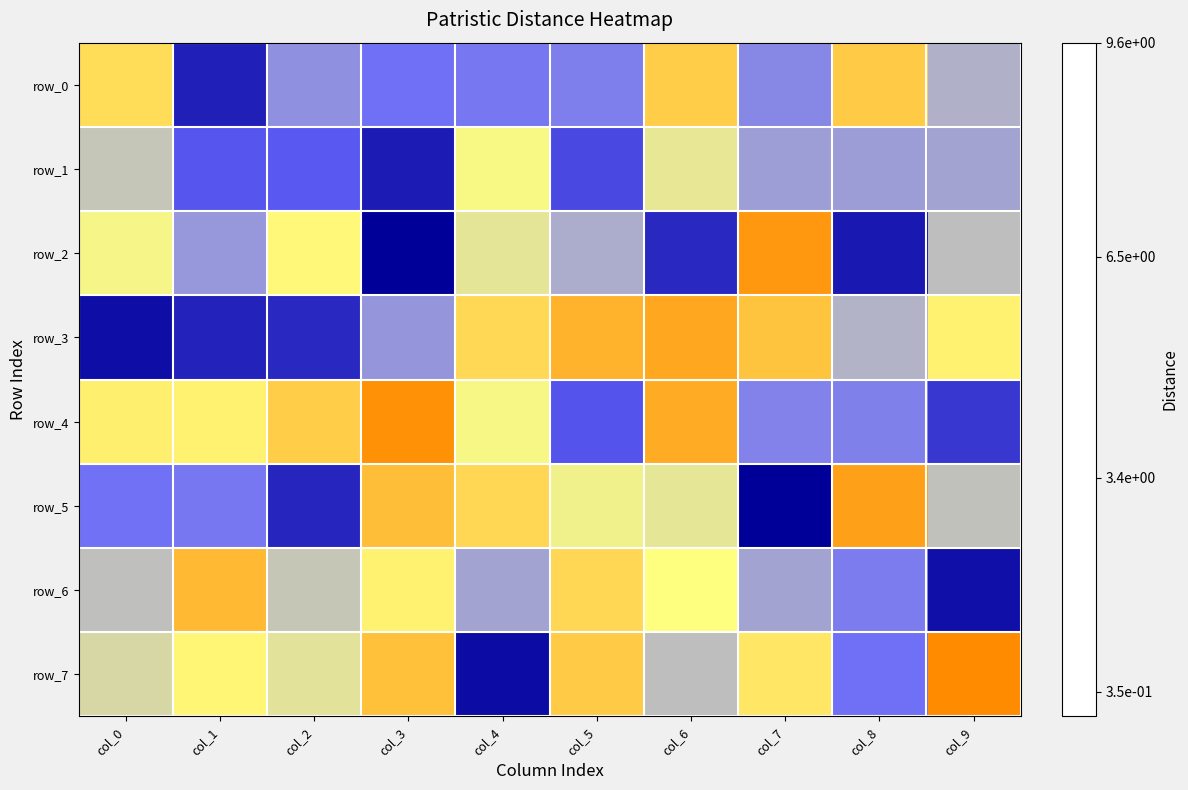

The value of row_4 at col_9 is 0.4. True or false?

False